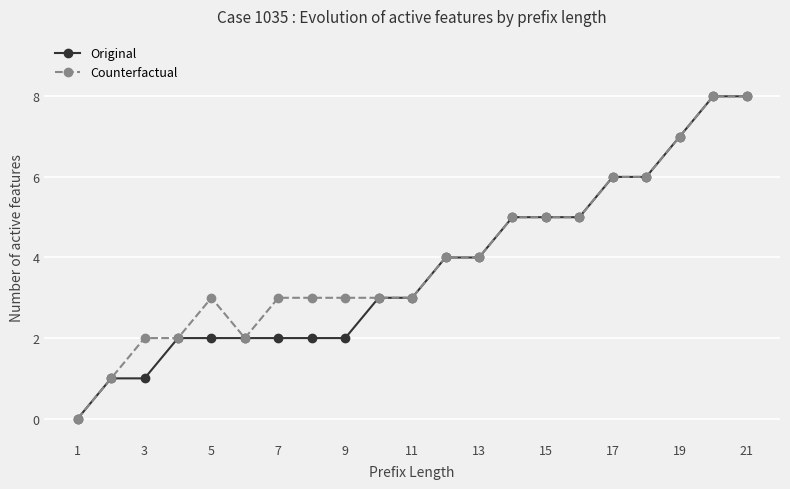

How many lines are shown in the chart?

2